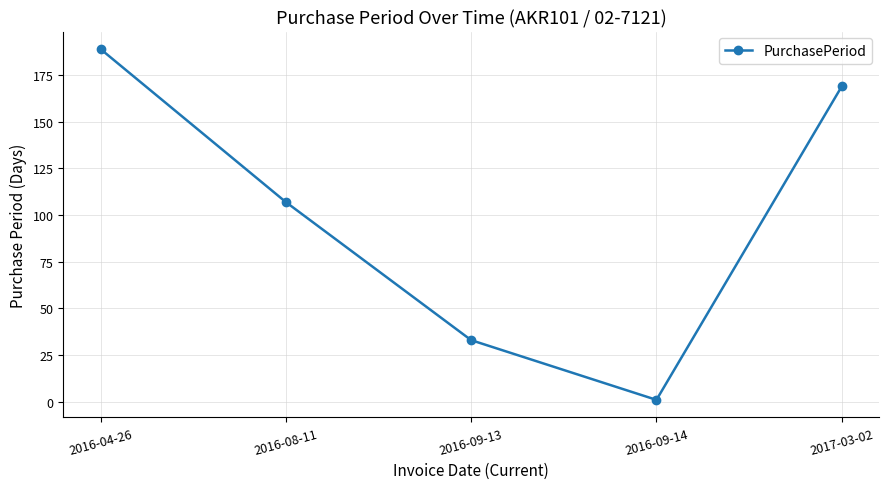

True or false: the data shows 82 at 2017-03-02.

False